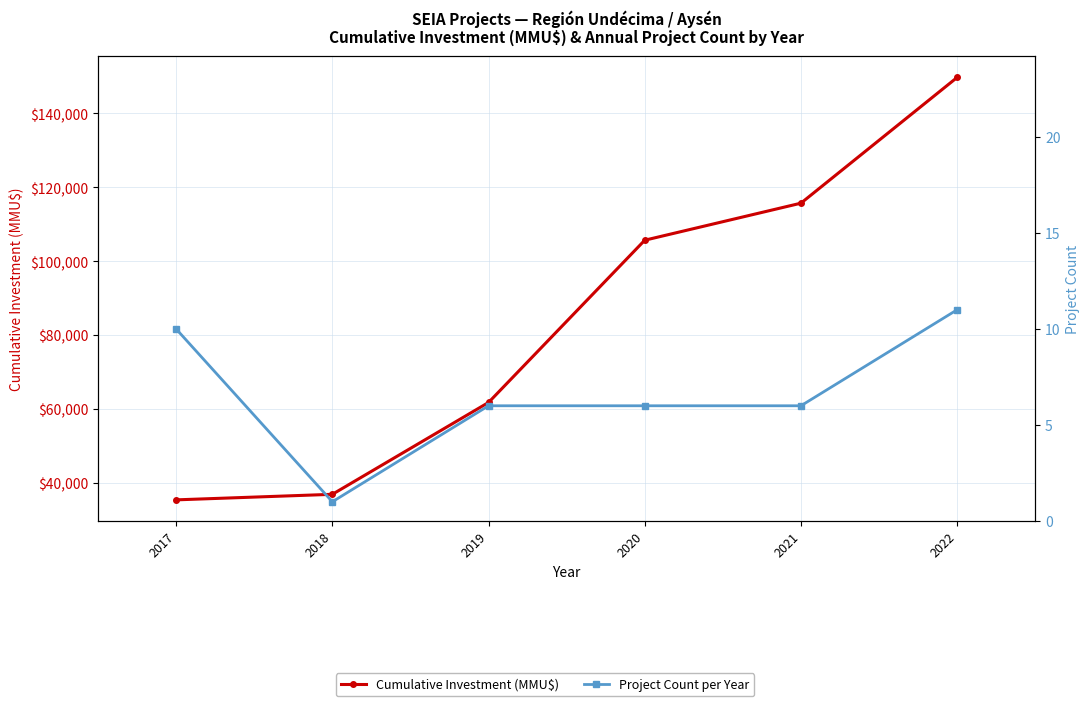

At which category is the sum across all series the highest?

2022